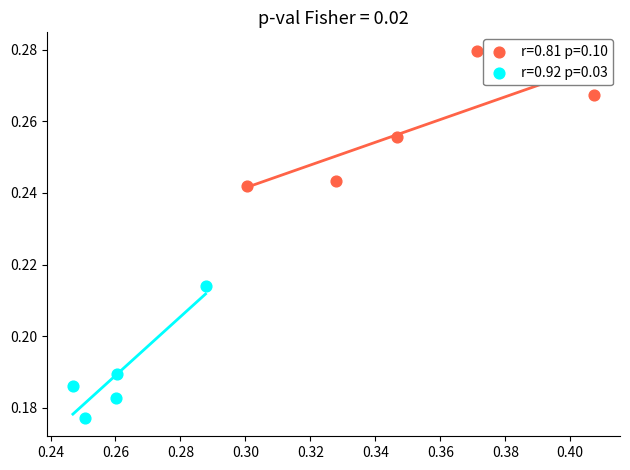

Which series contains the lowest Y value?

r=0.92 p=0.03